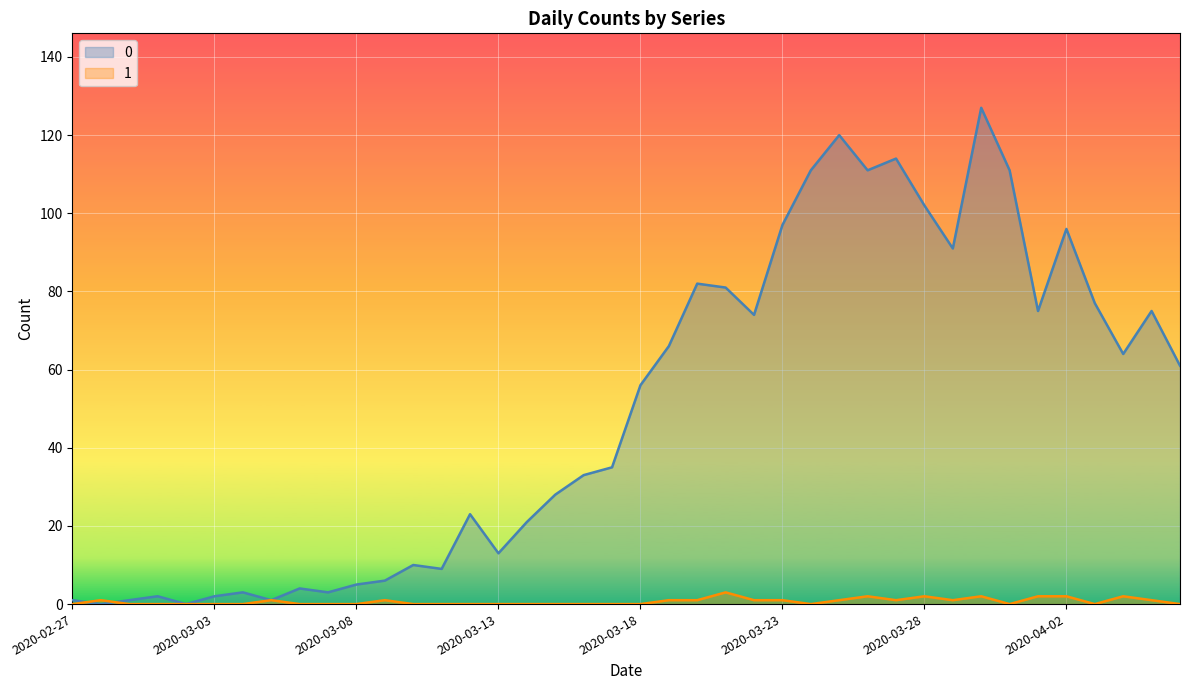

What is the total value across all series at 2020-03-25?

121